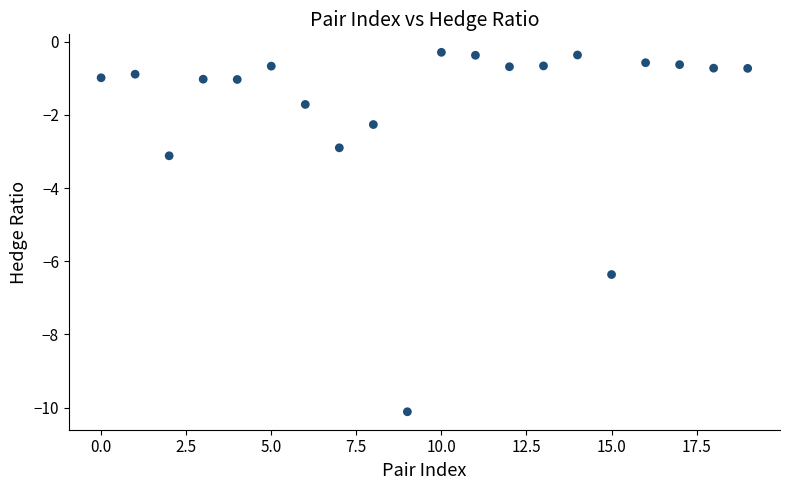

What Y value in the scatter plot is closest to -5?

-6.4